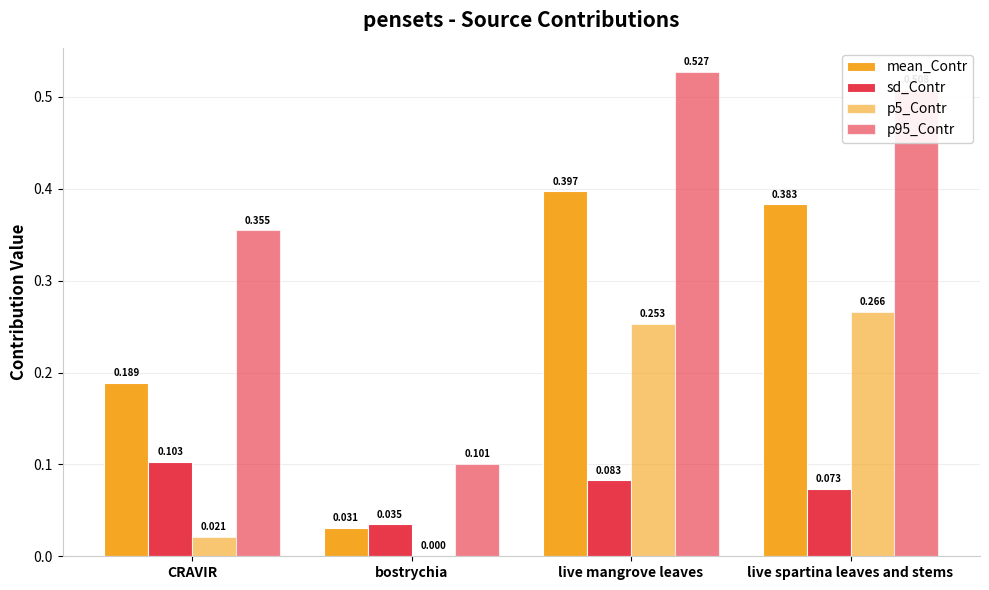

What is the difference between the second highest and second lowest values in the p5_Contr series?

0.2